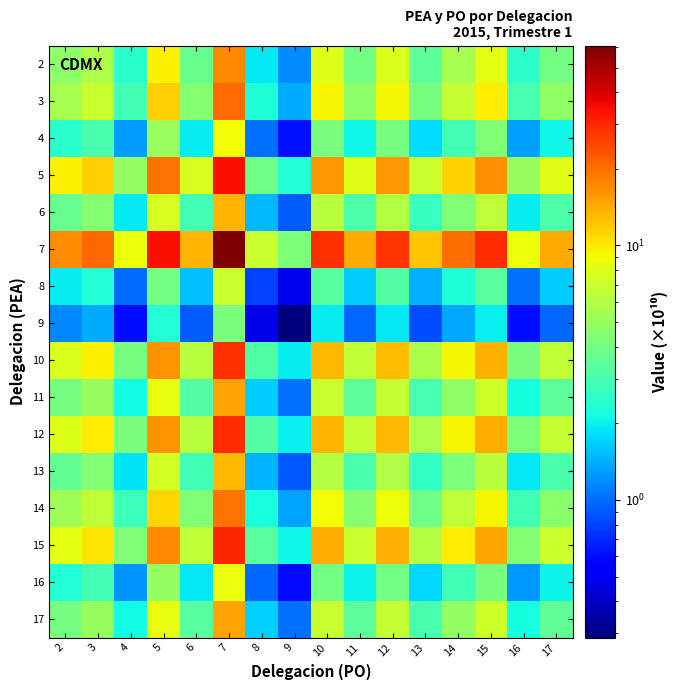

Reading left to right, list all the values displayed in this chart.

2: 2=4.7	3=5.7	4=2.4	5=9.7	6=3.7	7=17.0	8=1.9	9=1.2	10=7.9	11=4.0	12=7.7	13=3.4	14=5.6	15=8.2	16=2.5	17=4.0
3: 2=5.6	3=6.9	4=2.9	5=11.6	6=4.5	7=20.4	8=2.3	9=1.4	10=9.5	11=4.7	12=9.3	13=4.1	14=6.7	15=9.8	16=3.0	17=4.8
4: 2=2.5	3=3.0	4=1.3	5=5.1	6=2.0	7=9.0	8=1.0	9=0.6	10=4.2	11=2.1	12=4.1	13=1.8	14=2.9	15=4.3	16=1.3	17=2.1
5: 2=9.5	3=11.6	4=5.0	5=19.6	6=7.6	7=34.5	8=3.9	9=2.4	10=16.0	11=8.0	12=15.7	13=6.9	14=11.3	15=16.6	16=5.0	17=8.1
6: 2=3.6	3=4.5	4=1.9	5=7.5	6=2.9	7=13.3	8=1.5	9=0.9	10=6.1	11=3.1	12=6.0	13=2.7	14=4.3	15=6.4	16=1.9	17=3.1
7: 2=16.8	3=20.6	4=8.7	5=34.6	6=13.4	7=61.0	8=6.9	9=4.2	10=28.2	11=14.2	12=27.7	13=12.3	14=19.9	15=29.3	16=8.9	17=14.3
8: 2=1.9	3=2.4	4=1.0	5=4.0	6=1.6	7=7.1	8=0.8	9=0.5	10=3.3	11=1.6	12=3.2	13=1.4	14=2.3	15=3.4	16=1.0	17=1.7
9: 2=1.2	3=1.4	4=0.6	5=2.4	6=0.9	7=4.2	8=0.5	9=0.3	10=1.9	11=1.0	12=1.9	13=0.8	14=1.4	15=2.0	16=0.6	17=1.0
10: 2=7.8	3=9.5	4=4.1	5=16.1	6=6.2	7=28.3	8=3.2	9=1.9	10=13.1	11=6.6	12=12.8	13=5.7	14=9.2	15=13.6	16=4.1	17=6.6
11: 2=4.1	3=5.0	4=2.1	5=8.4	6=3.2	7=14.8	8=1.7	9=1.0	10=6.8	11=3.4	12=6.7	13=3.0	14=4.8	15=7.1	16=2.2	17=3.5
12: 2=7.9	3=9.7	4=4.1	5=16.3	6=6.3	7=28.8	8=3.2	9=2.0	10=13.3	11=6.7	12=13.1	13=5.8	14=9.4	15=13.8	16=4.2	17=6.7
13: 2=3.6	3=4.4	4=1.9	5=7.4	6=2.9	7=13.0	8=1.5	9=0.9	10=6.0	11=3.0	12=5.9	13=2.6	14=4.2	15=6.2	16=1.9	17=3.0
14: 2=5.4	3=6.6	4=2.8	5=11.1	6=4.3	7=19.6	8=2.2	9=1.3	10=9.1	11=4.5	12=8.9	13=3.9	14=6.4	15=9.4	16=2.9	17=4.6
15: 2=8.2	3=10.1	4=4.3	5=17.1	6=6.6	7=30.0	8=3.4	9=2.1	10=13.9	11=7.0	12=13.6	13=6.0	14=9.8	15=14.4	16=4.4	17=7.0
16: 2=2.4	3=2.9	4=1.2	5=4.9	6=1.9	7=8.7	8=1.0	9=0.6	10=4.0	11=2.0	12=3.9	13=1.7	14=2.8	15=4.2	16=1.3	17=2.0
17: 2=4.1	3=5.0	4=2.1	5=8.5	6=3.3	7=14.9	8=1.7	9=1.0	10=6.9	11=3.5	12=6.8	13=3.0	14=4.9	15=7.2	16=2.2	17=3.5